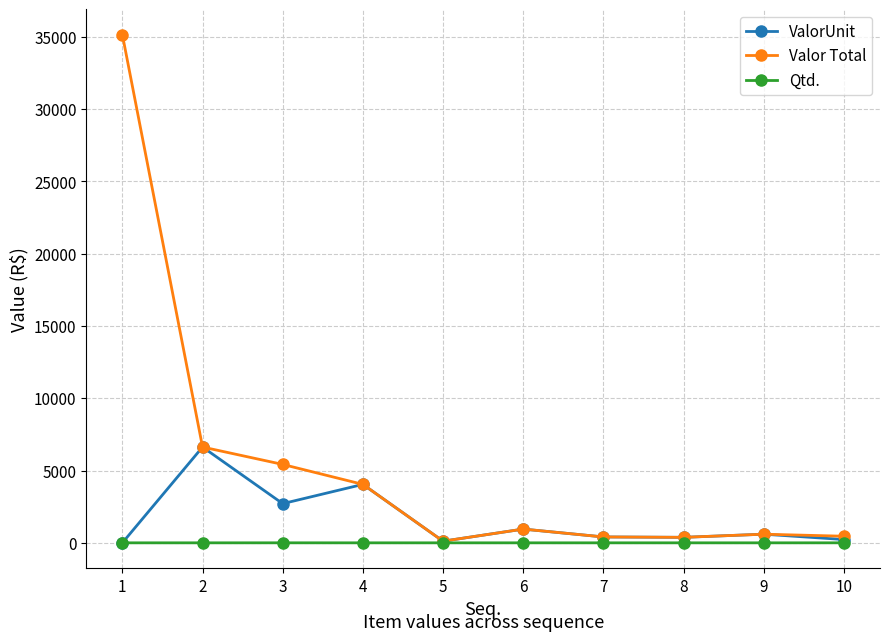

List the series in order of their peak value, lowest first.

Qtd., ValorUnit, Valor Total